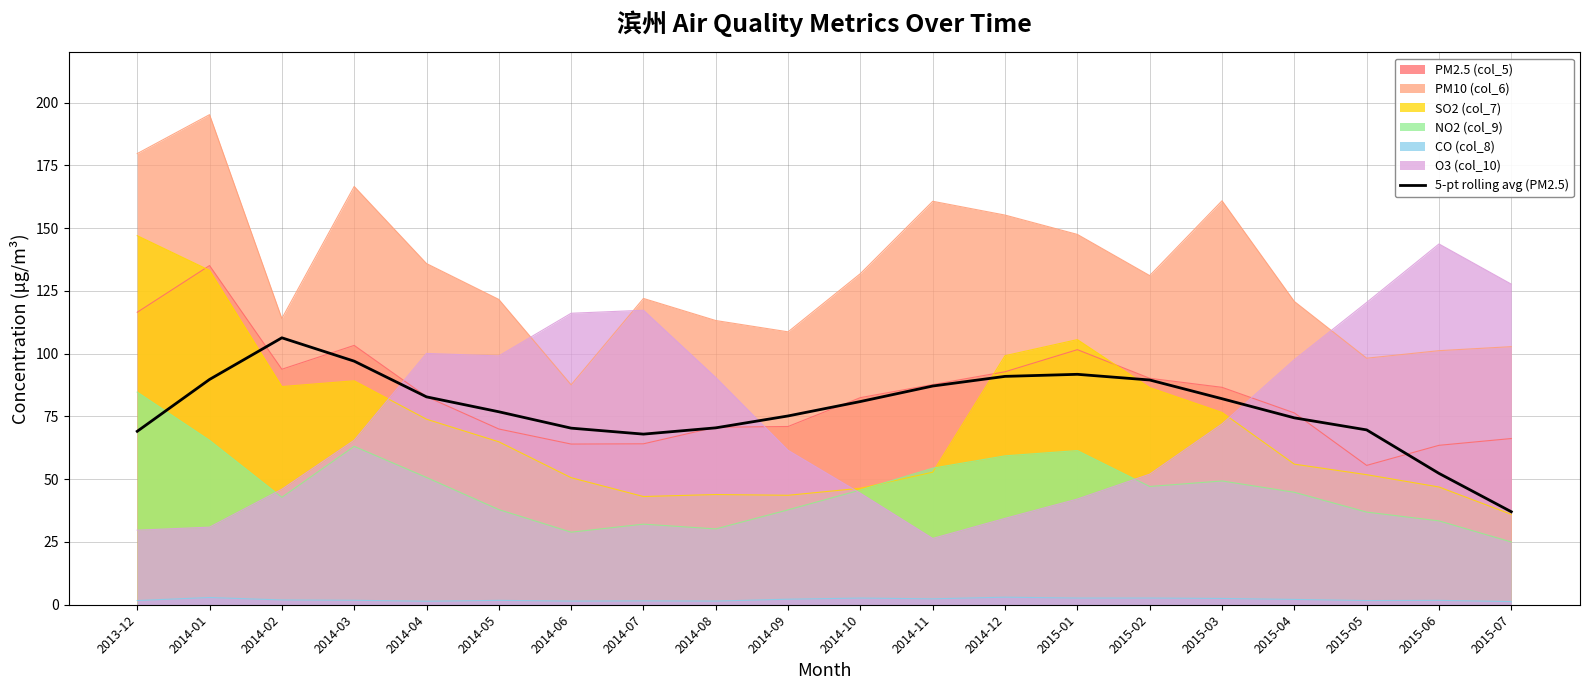

What is the change in value from 2014-07 to 2015-03?

+14.1